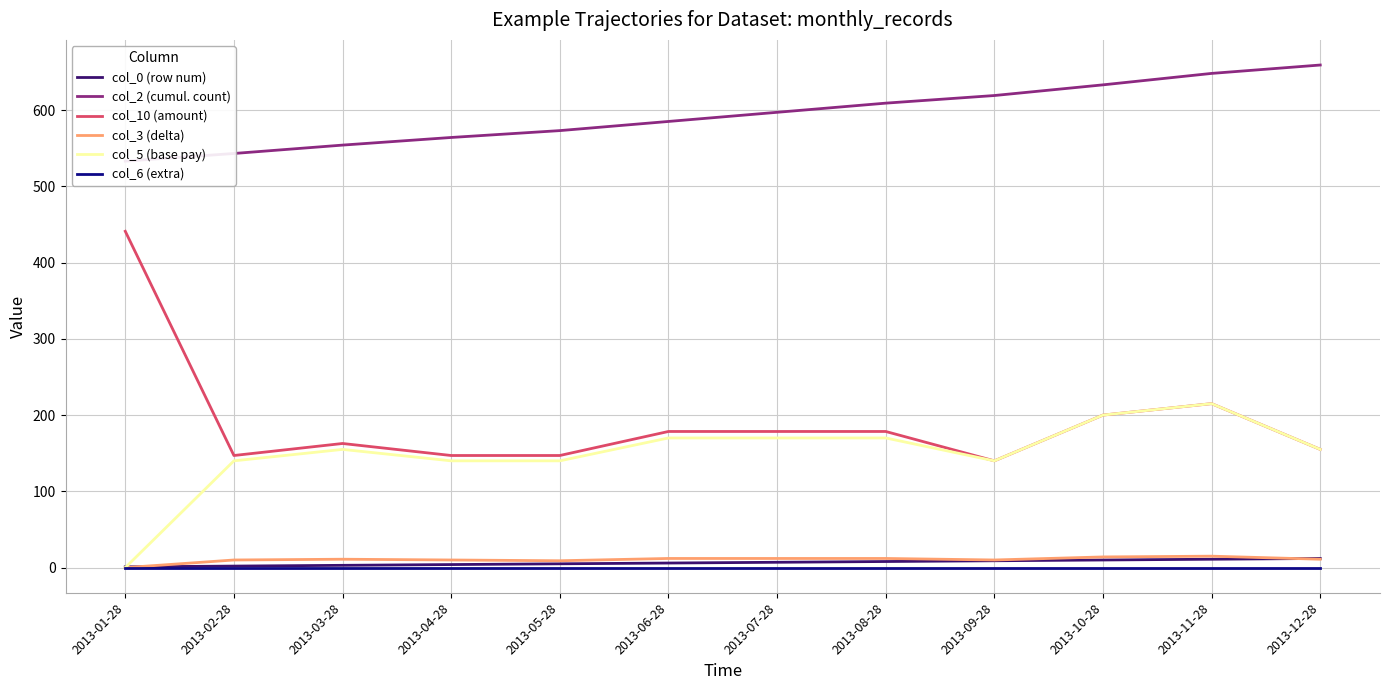

What is the difference between the col_0 (row num) values at 2013-09-28 and 2013-05-28?

4.0